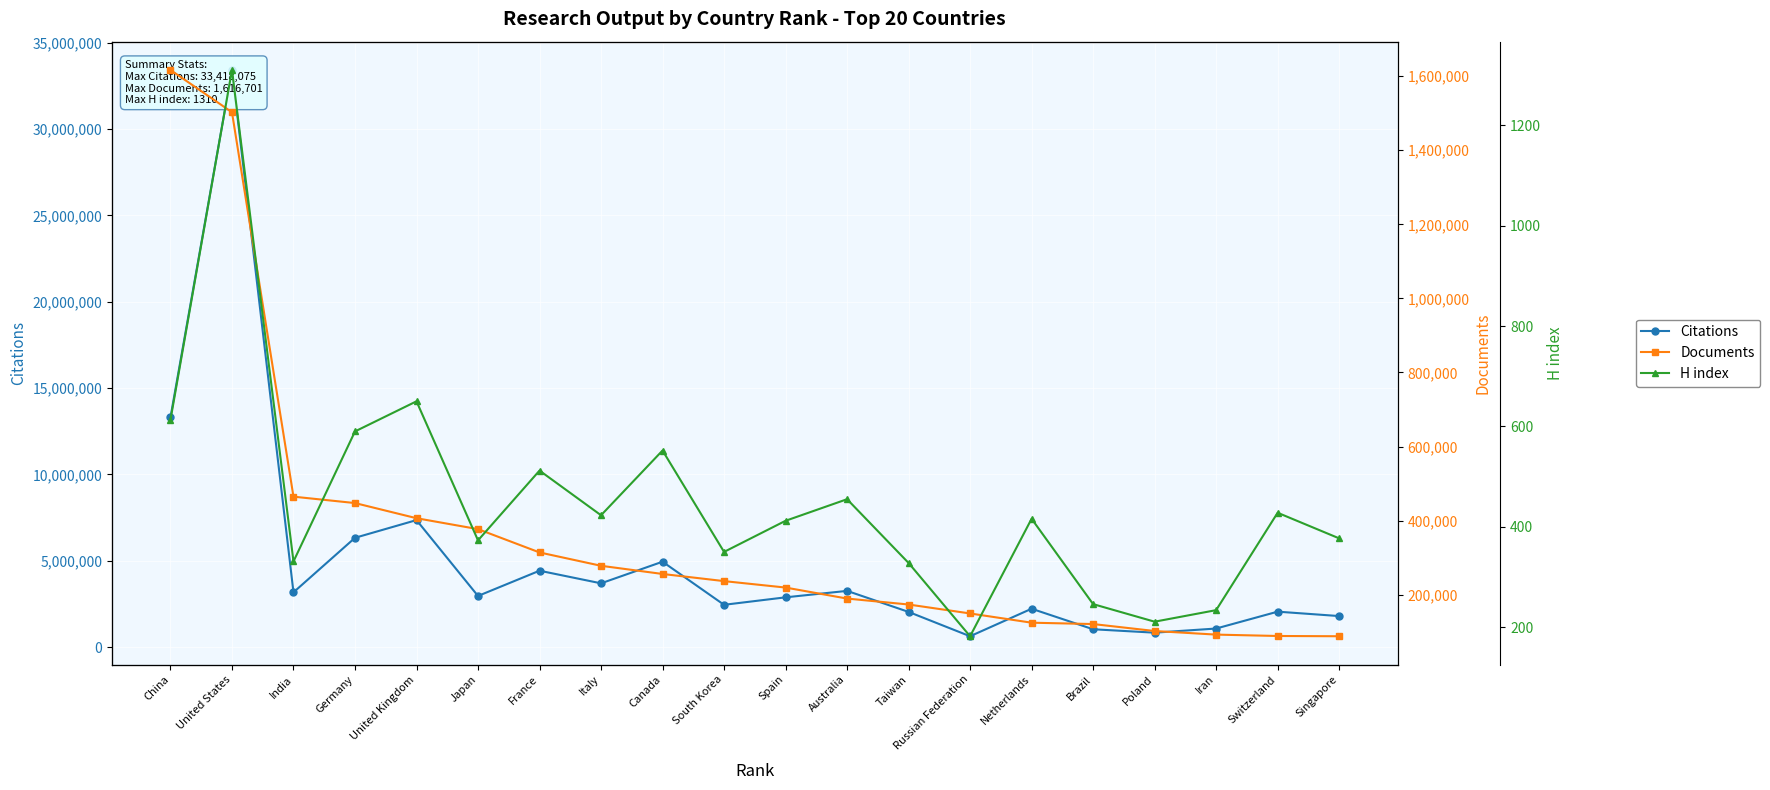

Reading right to left, transcribe all the data shown in this chart.

Citations: Singapore=1796649	Switzerland=2051920	Iran=1074757	Poland=835213	Brazil=1032698	Netherlands=2220810	Russian Federation=628017	Taiwan=2037319	Australia=3254722	Spain=2881421	South Korea=2448847	Canada=4944376	Italy=3692440	France=4423002	Japan=2960974	United Kingdom=7354253	Germany=6328165	India=3171898	United States=33418075	China=13302972
Documents: Singapore=87751	Switzerland=88468	Iran=92184	Poland=101866	Brazil=120677	Netherlands=124343	Russian Federation=149279	Taiwan=173436	Australia=189495	Spain=219206	South Korea=236617	Canada=255901	Italy=277991	France=314029	Japan=376972	United Kingdom=406452	Germany=447359	India=464650	United States=1502603	China=1616701
H index: Singapore=377	Switzerland=428	Iran=234	Poland=211	Brazil=246	Netherlands=416	Russian Federation=182	Taiwan=328	Australia=455	Spain=412	South Korea=350	Canada=552	Italy=423	France=512	Japan=373	United Kingdom=650	Germany=590	India=331	United States=1310	China=613